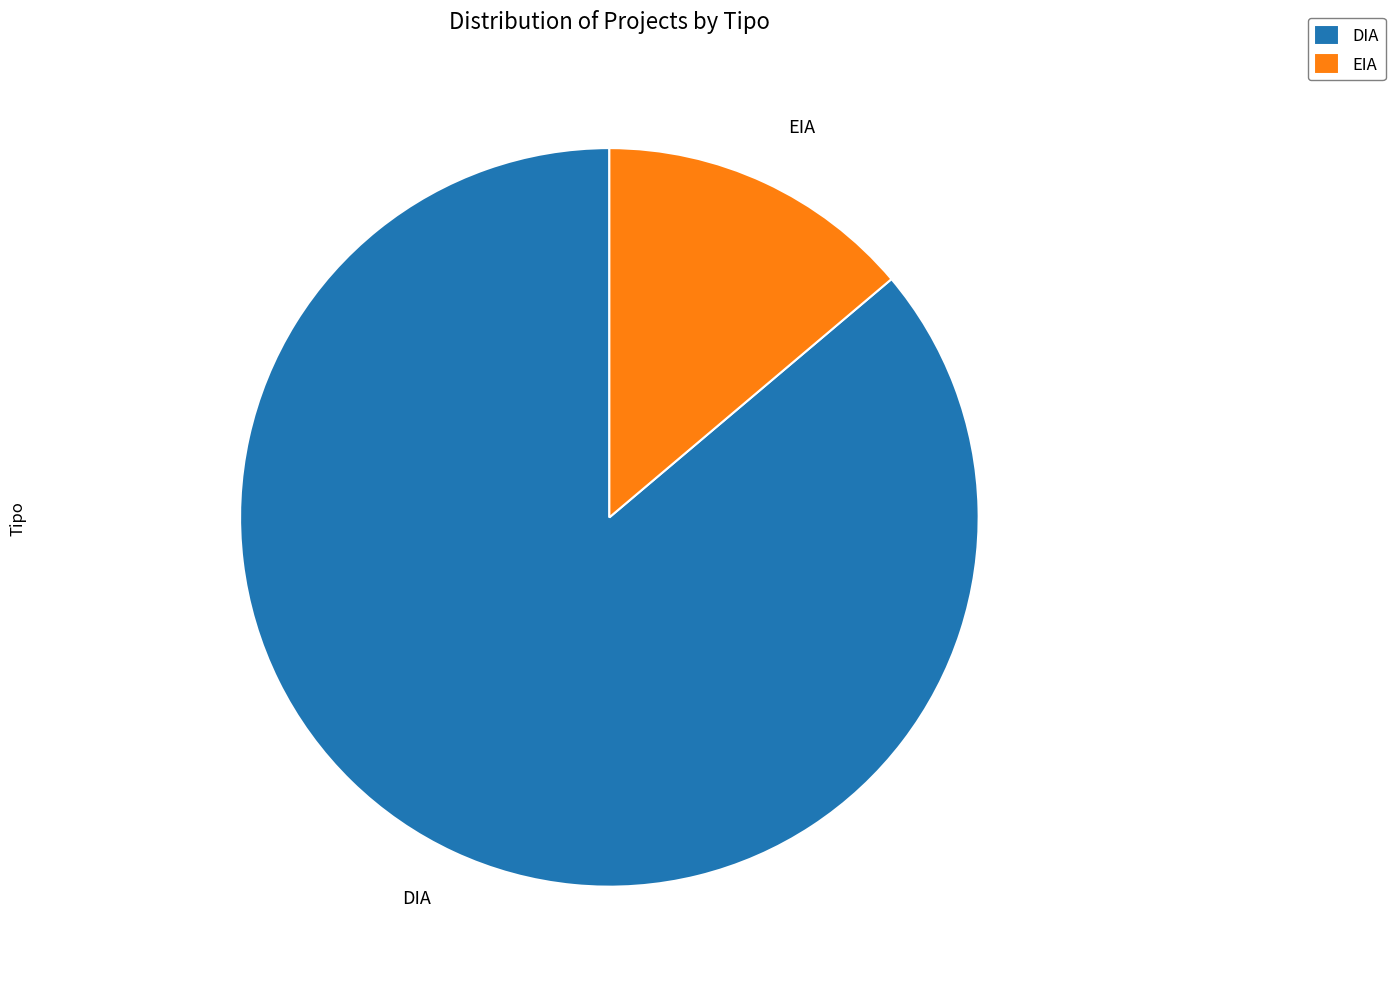

True or false: EIA accounts for 23% of the total.

False